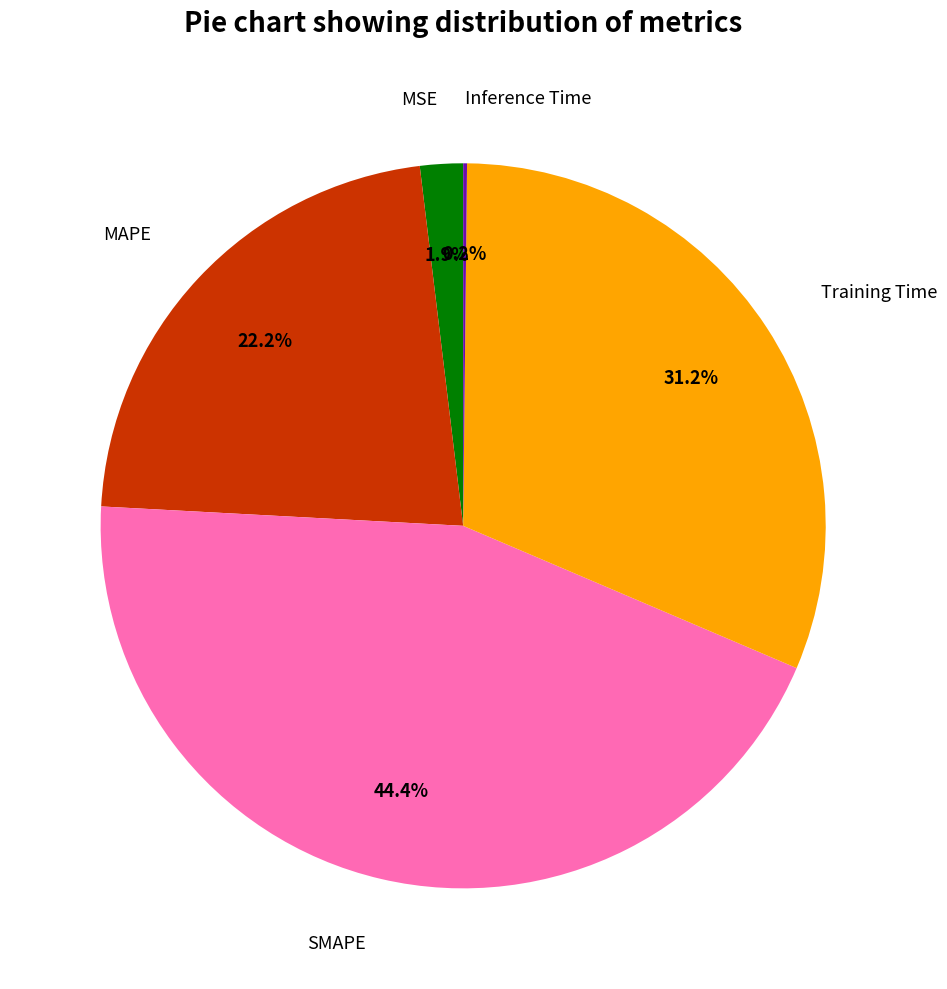

The Training Time slice represents 31% of the pie. True or false?

True